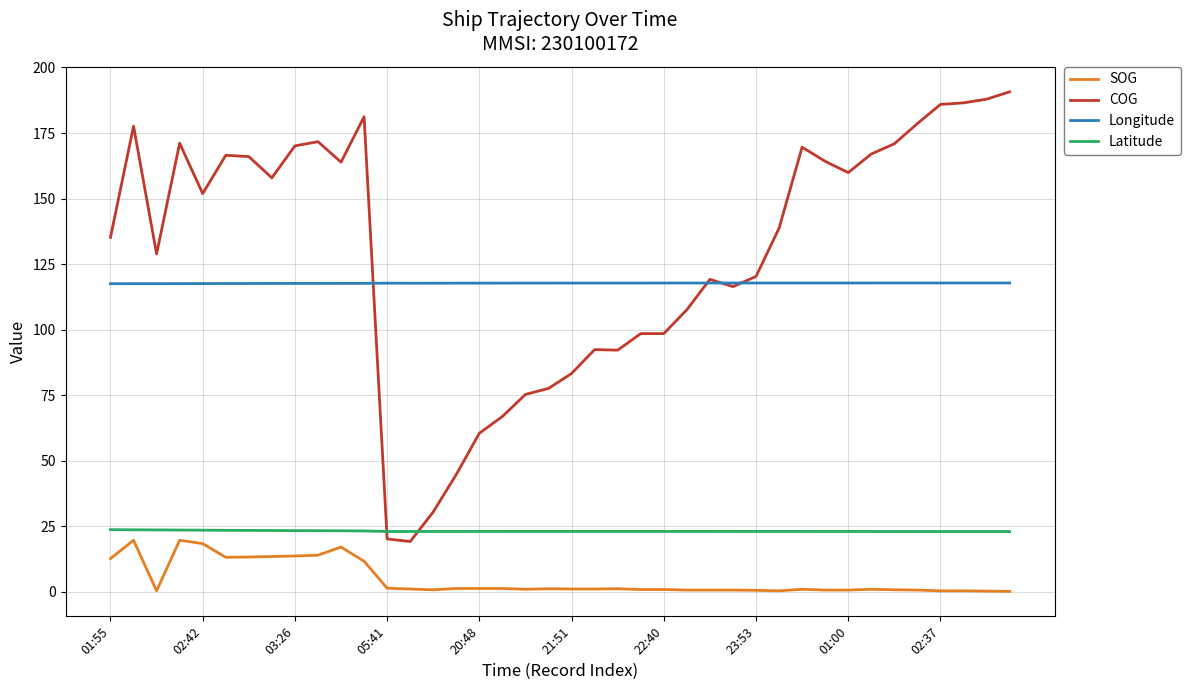

What is the sum of all SOG values?

191.3